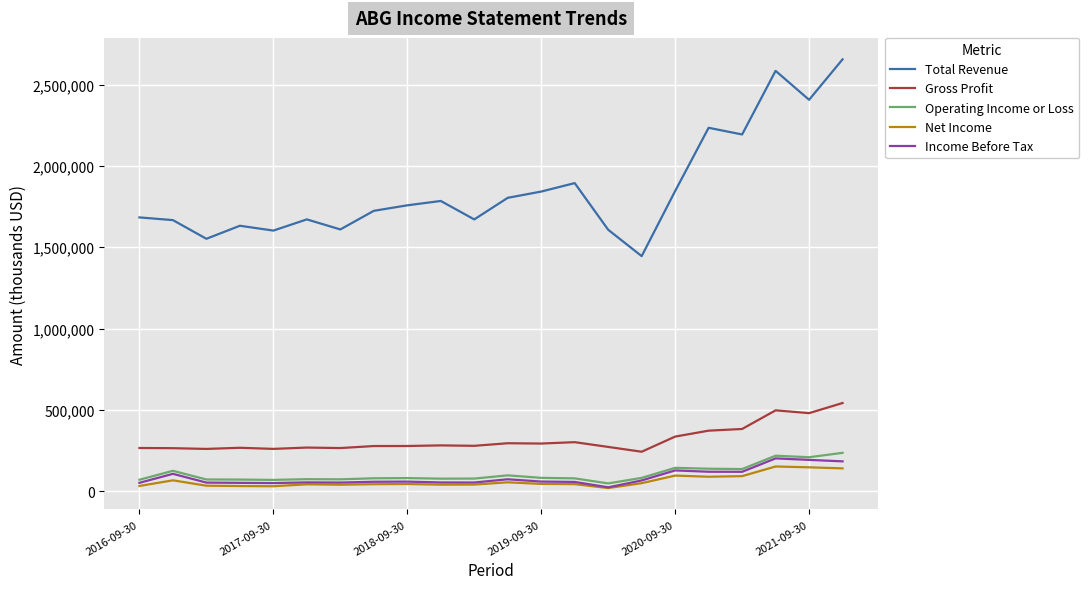

Does the chart display data point markers on the line(s)?

No